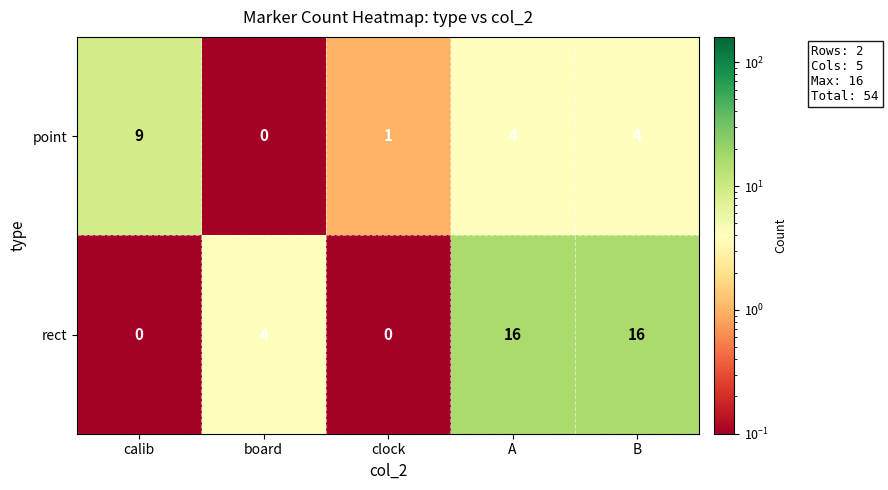

At which label does point first exceed 4?

calib